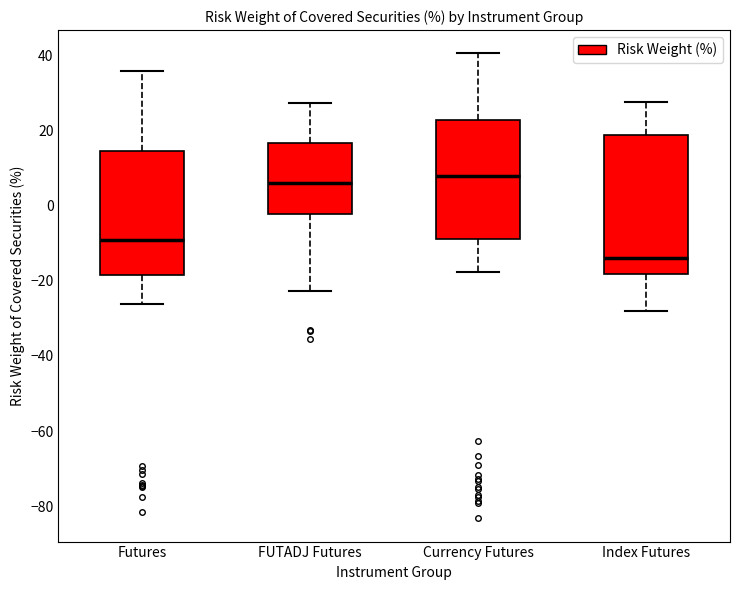

Where does the upper whisker of the box for FUTADJ Futures end on the y-axis? The values are not printed on the chart, so give them approximately, as read against the axis.

28